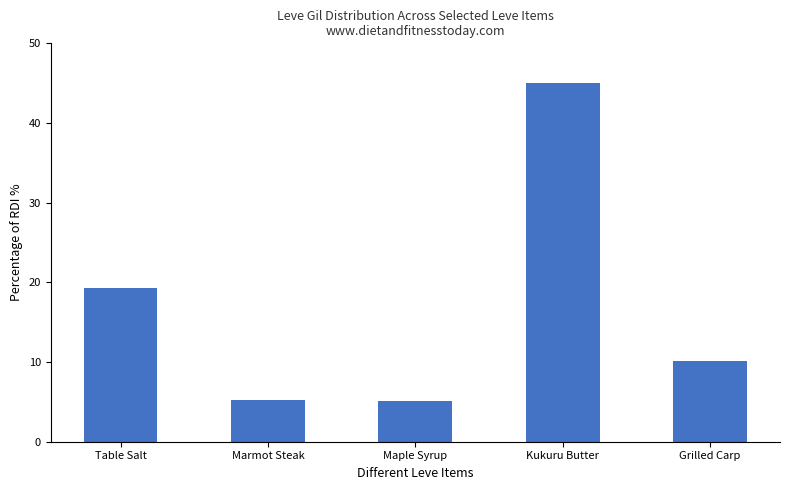

What is the sum of all values?

84.7